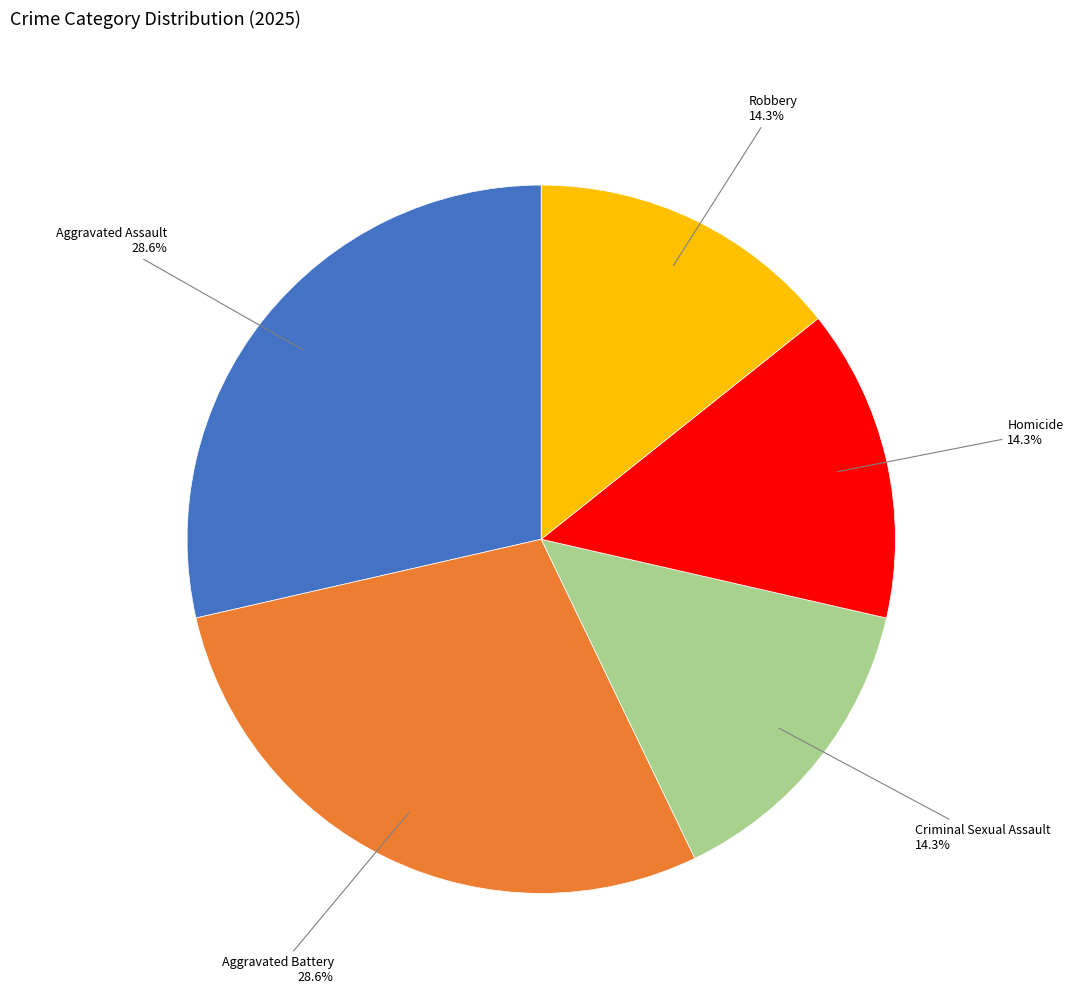

Does any single category account for the majority?

No